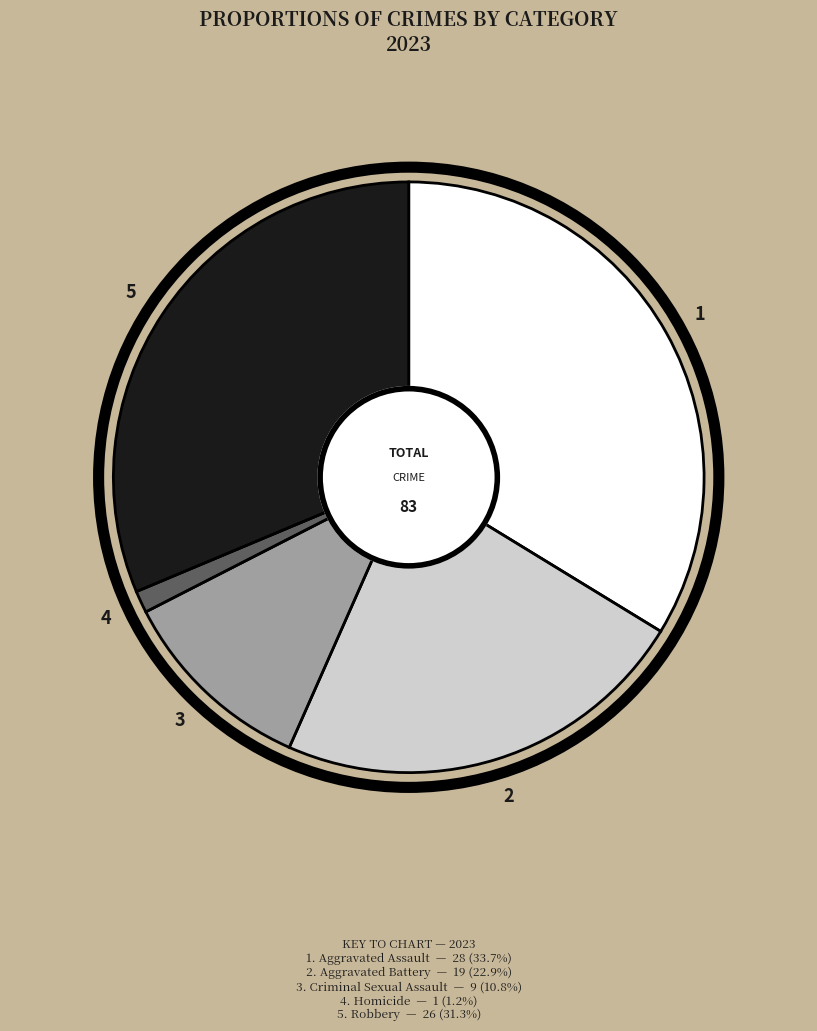

Is there any slice that represents more than half of the pie?

No